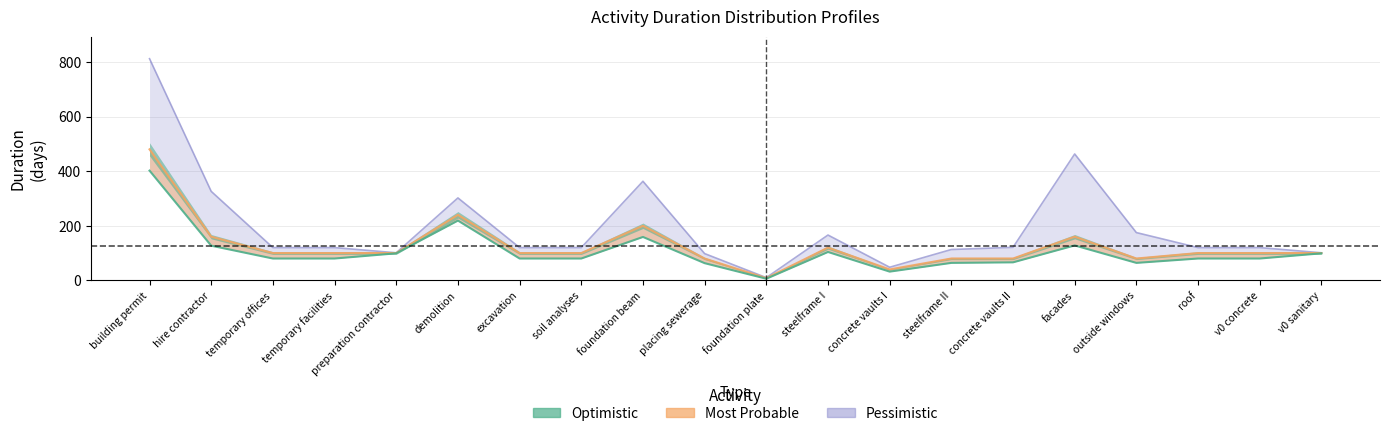

What is the label of the 6th point from the left?

demolition